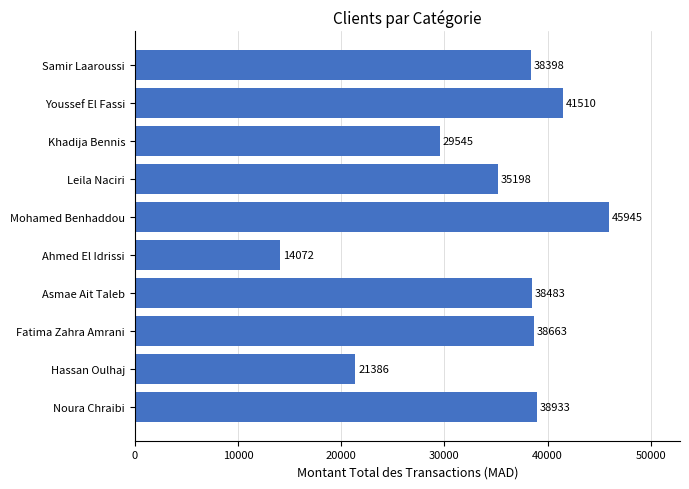

Reading top to bottom, list all the values displayed in this chart.

38398	41510	29545	35198	45945	14072	38483	38663	21386	38933